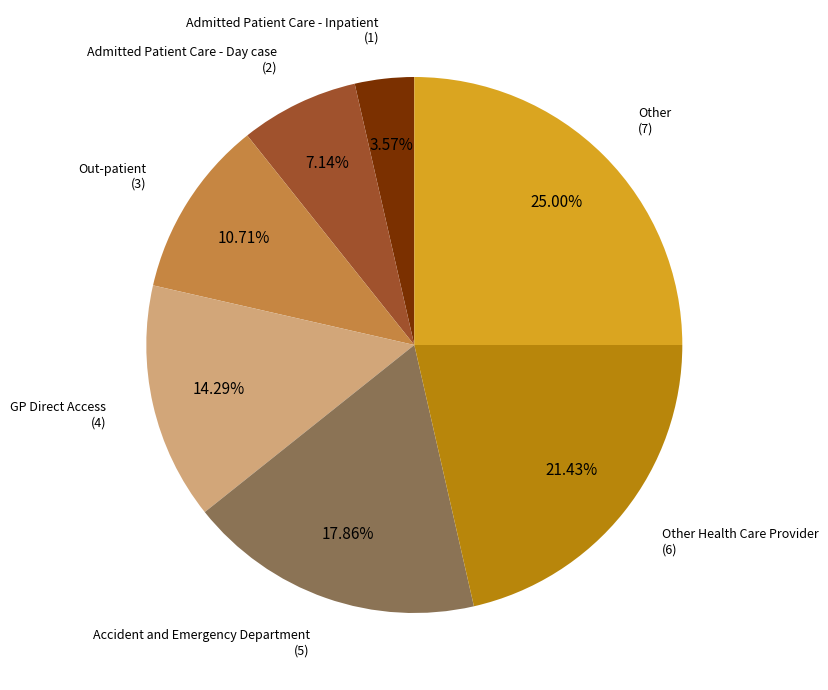

Which slice is the smallest?

Admitted Patient Care - Inpatient